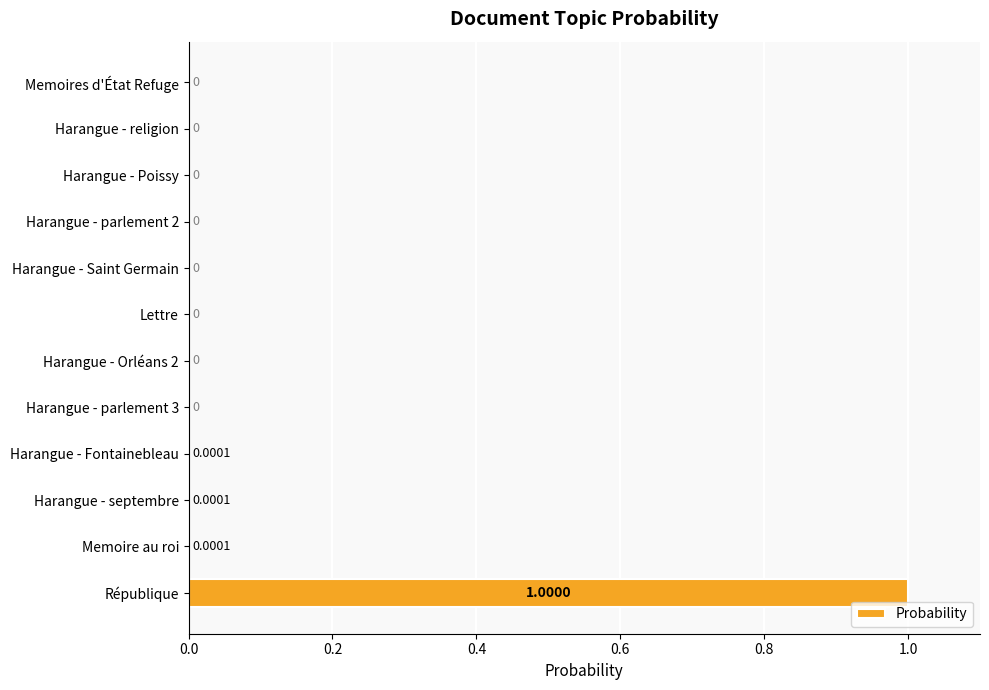

Which category has the highest value across all series?

République